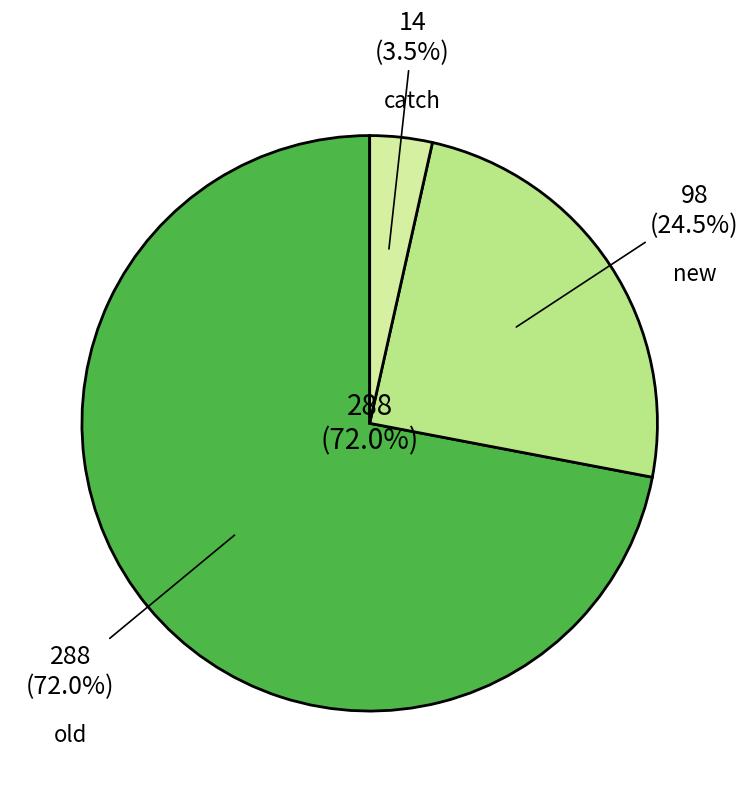

Which has a higher value, catch or old?

old